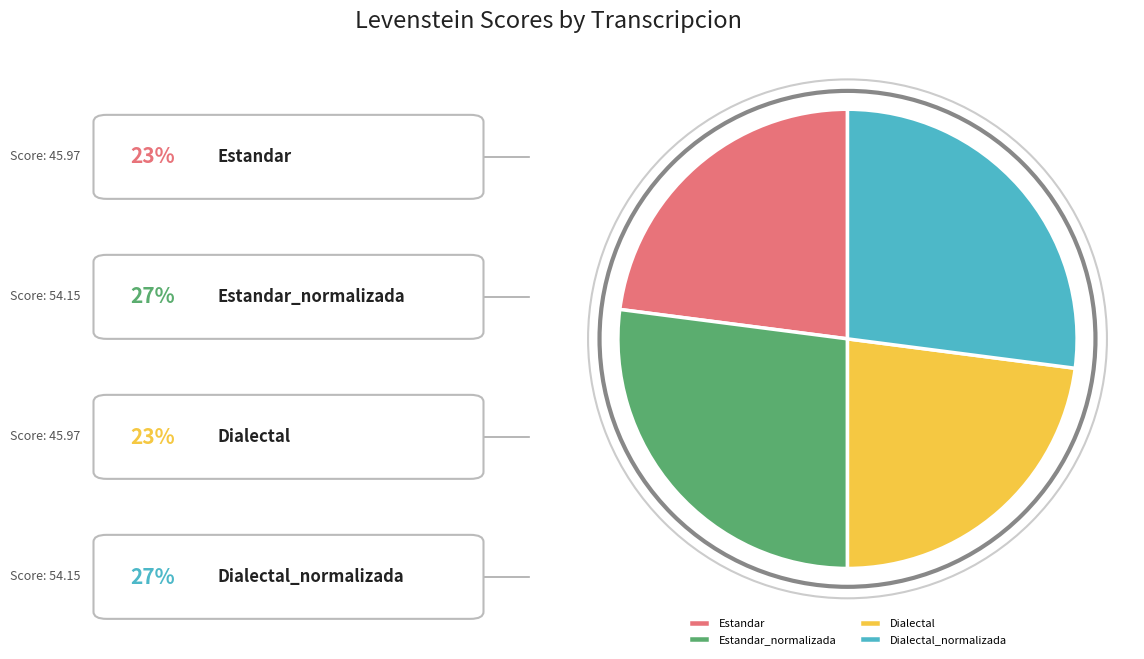

How many slices are in this pie chart?

4